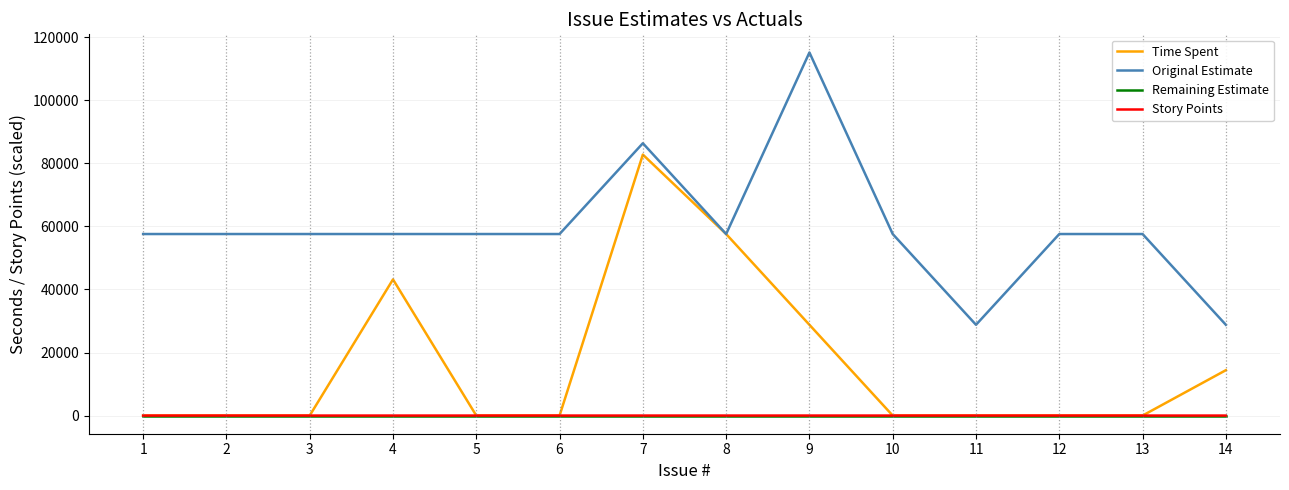

The value of Time Spent at 3 is 0. True or false?

True